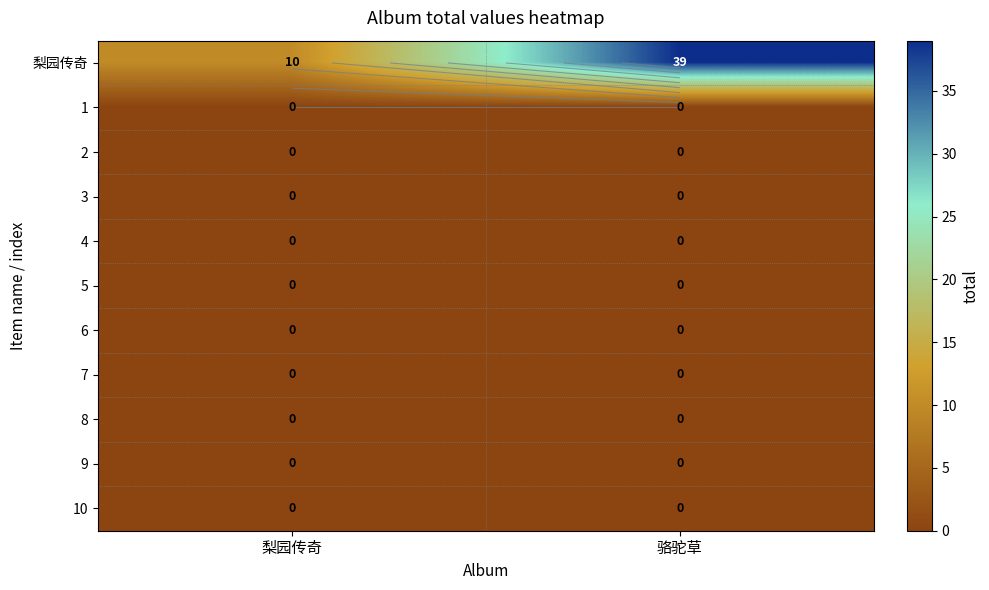

How many values in the 梨园传奇 series are below 39?

1